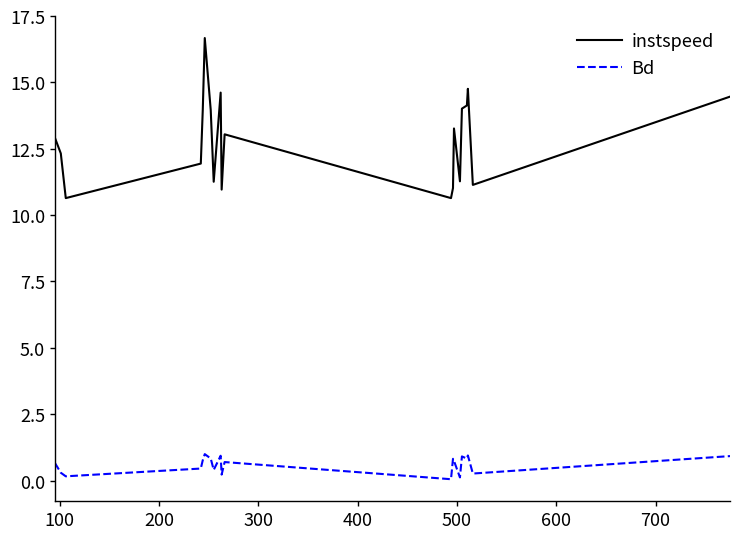

What is the maximum value for Bd?

1.0